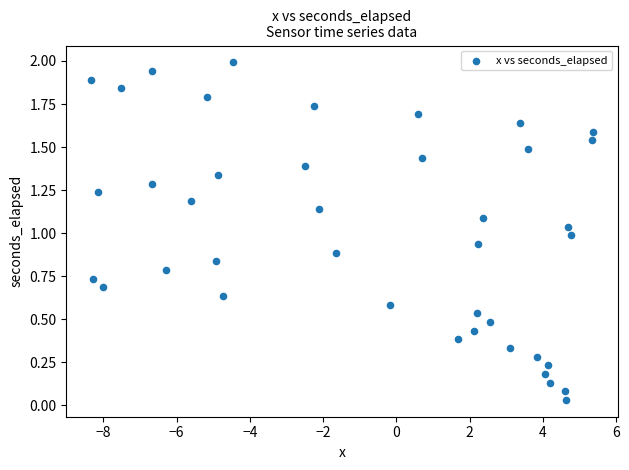

What is the range of Y values (max minus min)?

2.0